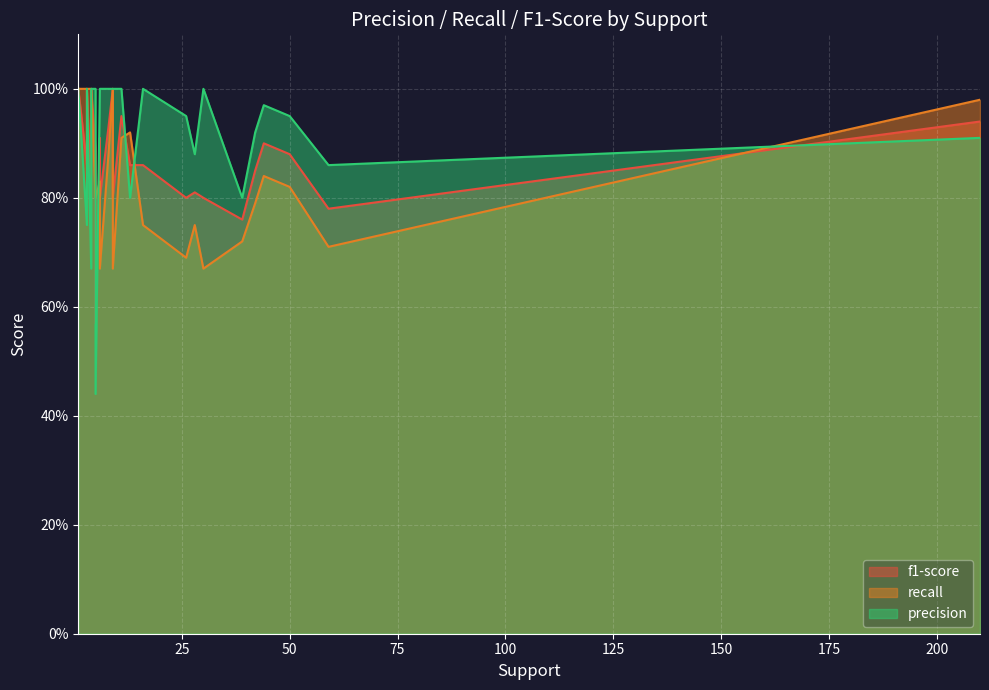

Which series has the largest total across all categories?

precision